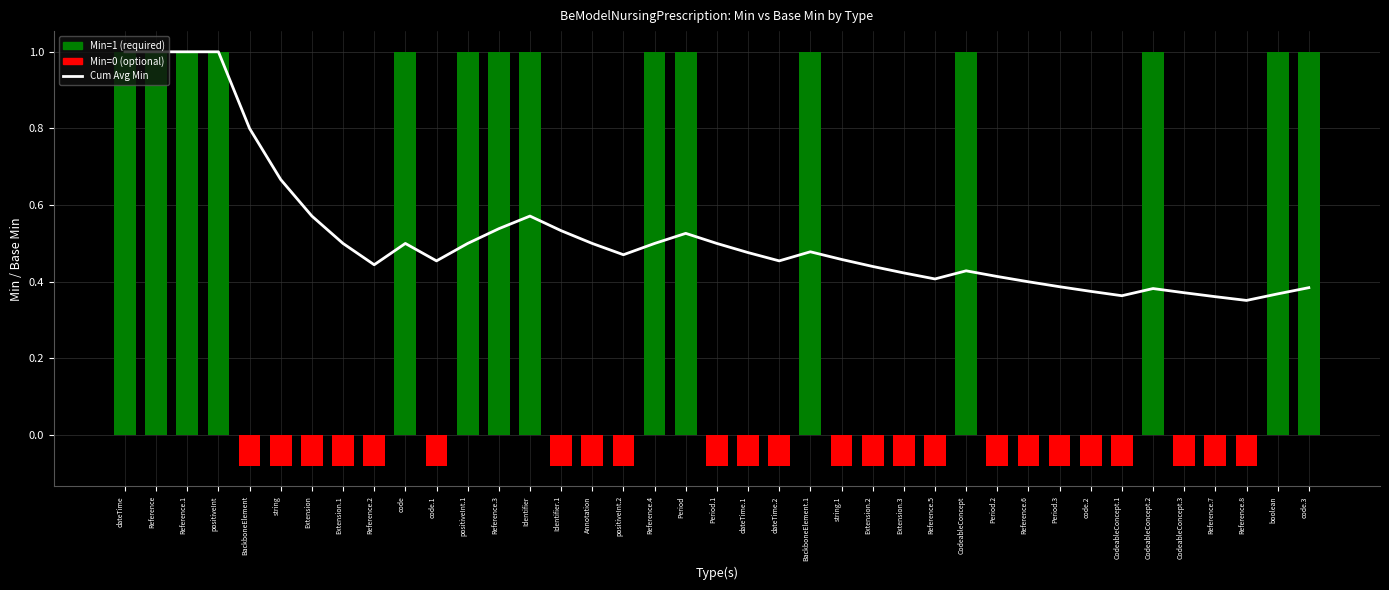

How many categories are shown in the chart?

39